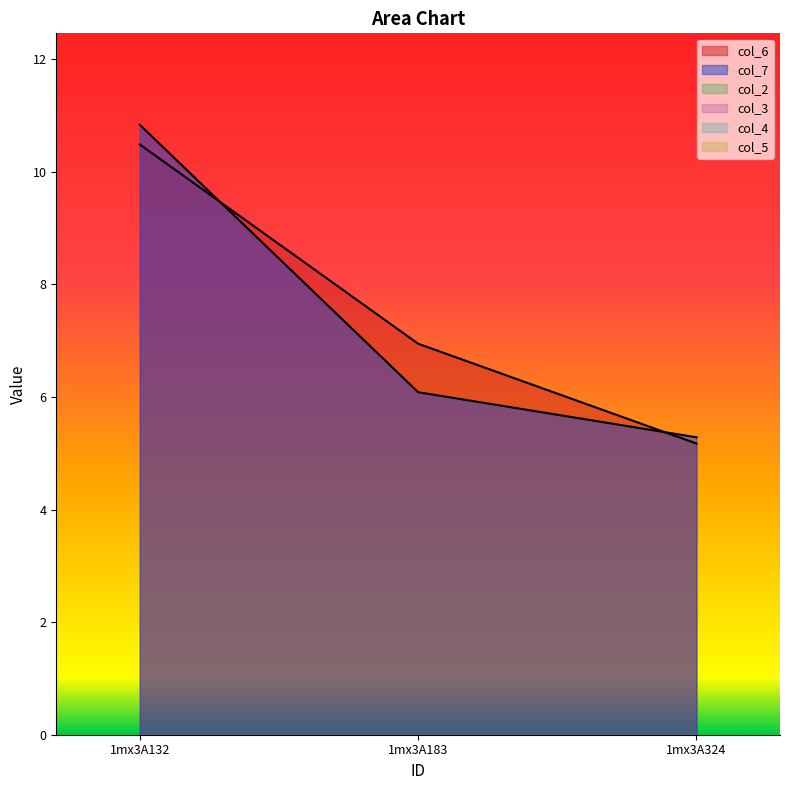

Reading left to right, extract all data points from this chart.

col_6: 10.5	6.9	5.2
col_7: 10.8	6.1	5.3
col_2: 0.0	0.0	0.0
col_3: 0.0	0.0	0.0
col_4: 0.0	0.0	0.0
col_5: 0.0	0.0	0.0